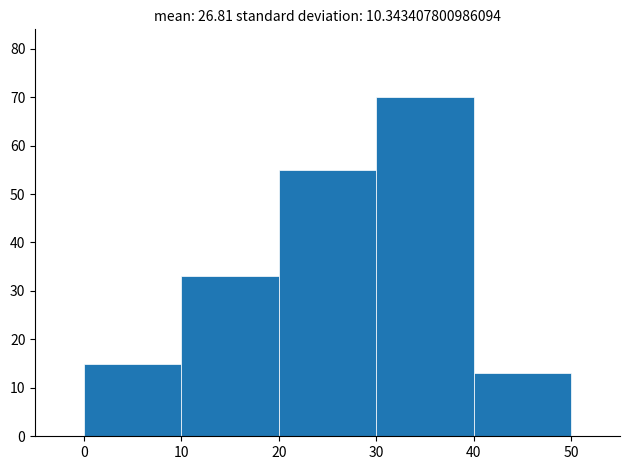

Reading left to right, list every bar in this chart as the range it spans on the x-axis followed by its height. The values are not printed on the chart, so give them approximately, as read against the axis.

0 to 10: 15
10 to 20: 33
20 to 30: 55
30 to 40: 70
40 to 50: 13